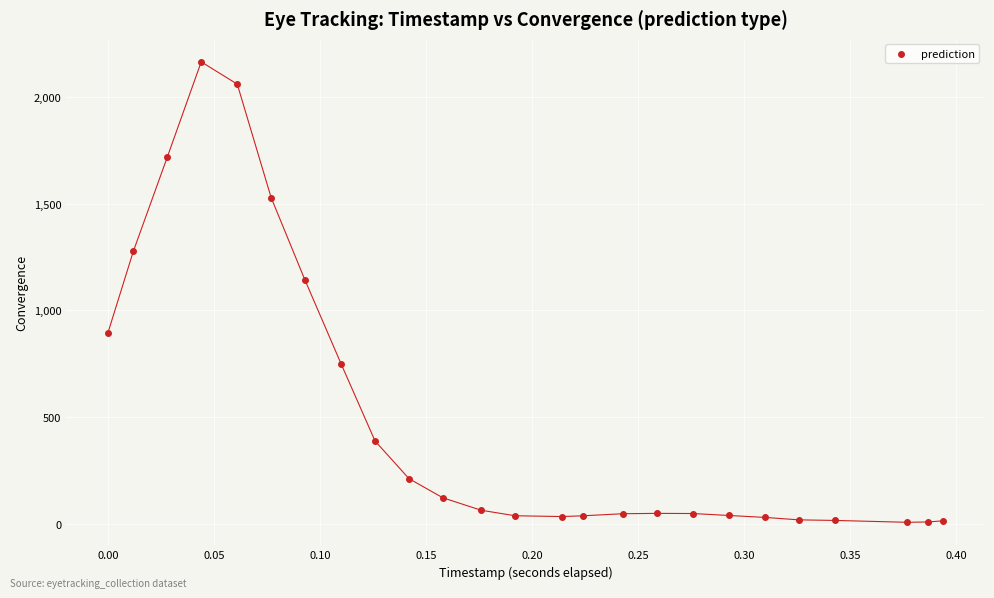

What Y value in the scatter plot is closest to 1085?

1140.1